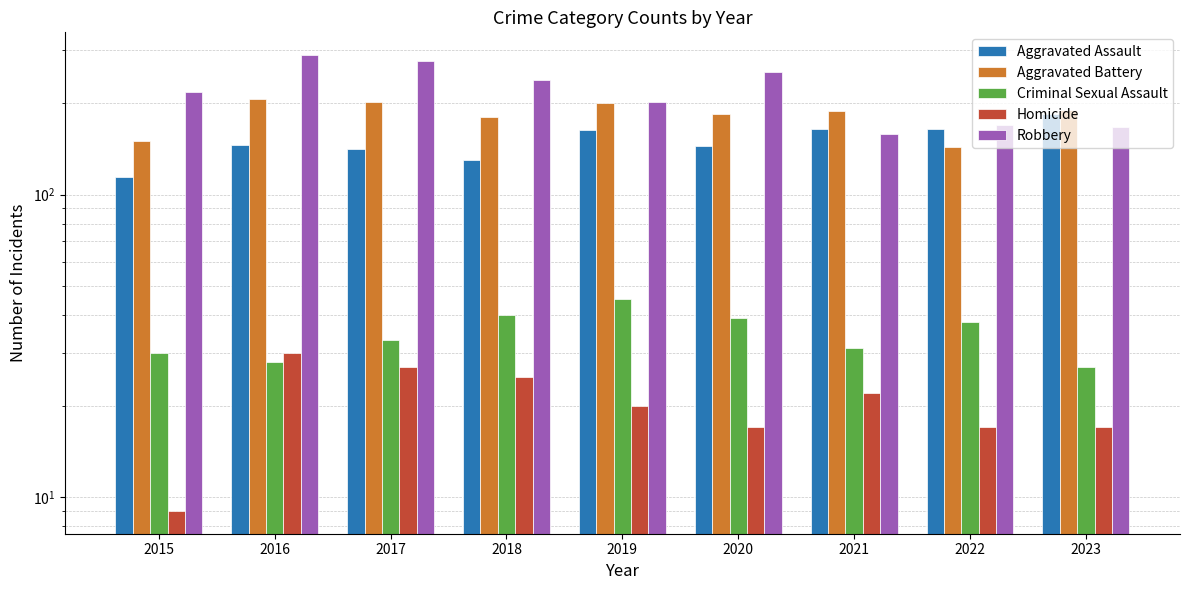

What is the sum of the Aggravated Assault values at 2020 and 2016?

291